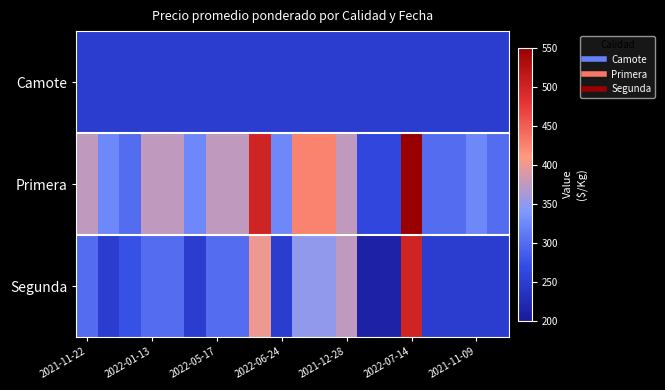

Which series has the largest range (max minus min)?

Primera